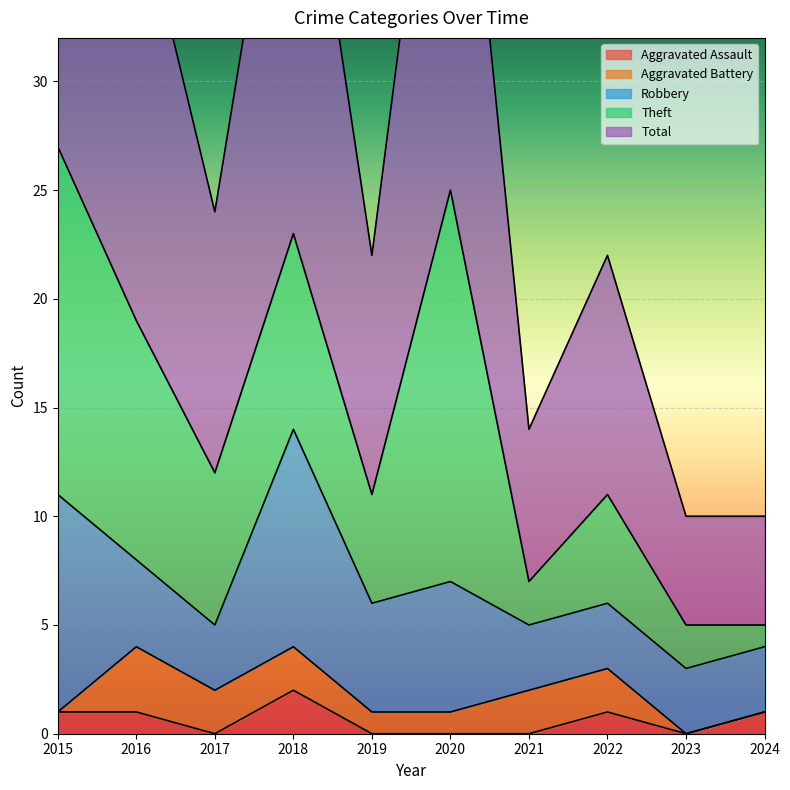

How many data points in Aggravated Battery are above 2?

1